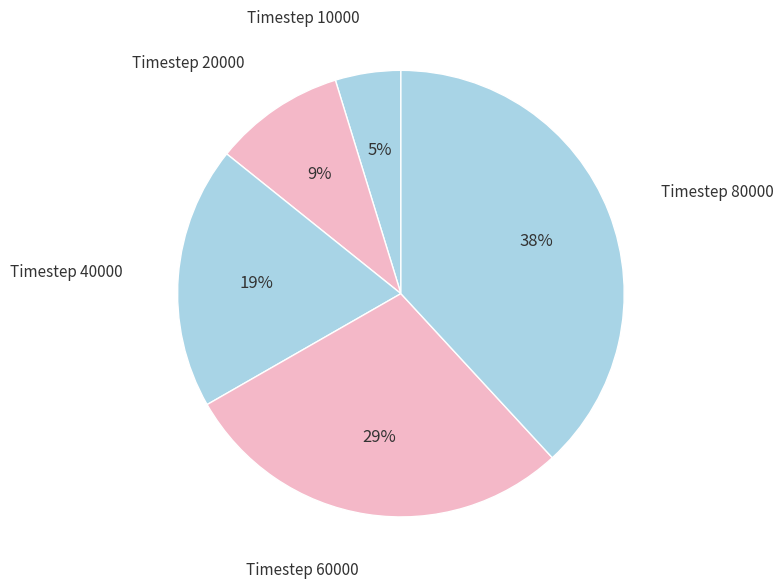

How many segments does this pie chart have?

5